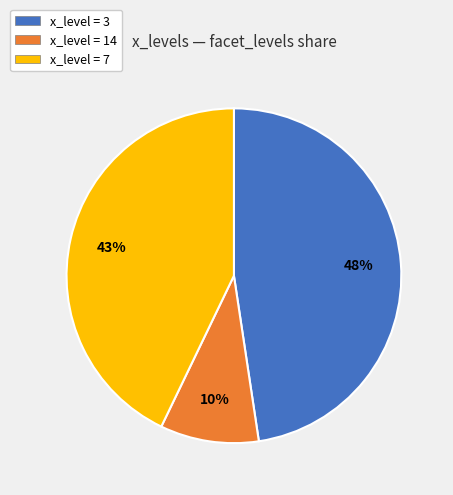

Is there a majority slice in this chart?

No